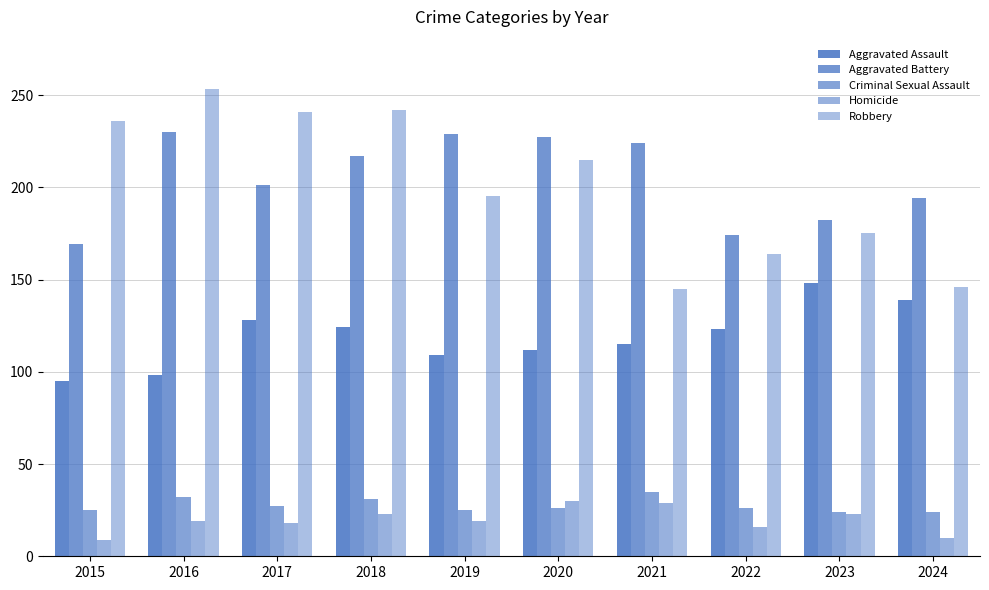

Reading left to right, list all the values displayed in this chart.

Aggravated Assault: 2015=95	2016=98	2017=128	2018=124	2019=109	2020=112	2021=115	2022=123	2023=148	2024=139
Aggravated Battery: 2015=169	2016=230	2017=201	2018=217	2019=229	2020=227	2021=224	2022=174	2023=182	2024=194
Criminal Sexual Assault: 2015=25	2016=32	2017=27	2018=31	2019=25	2020=26	2021=35	2022=26	2023=24	2024=24
Homicide: 2015=9	2016=19	2017=18	2018=23	2019=19	2020=30	2021=29	2022=16	2023=23	2024=10
Robbery: 2015=236	2016=253	2017=241	2018=242	2019=195	2020=215	2021=145	2022=164	2023=175	2024=146